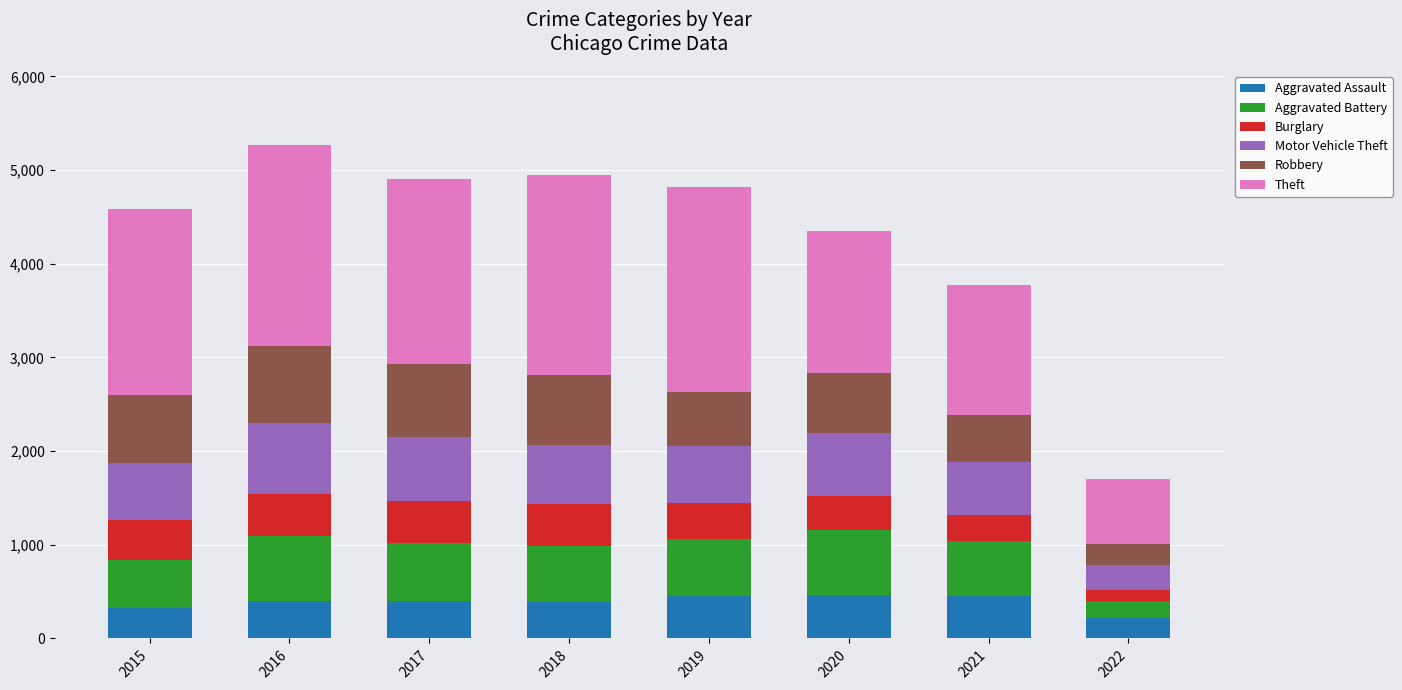

True or false: Aggravated Assault has a value of 402 at 2016.

True